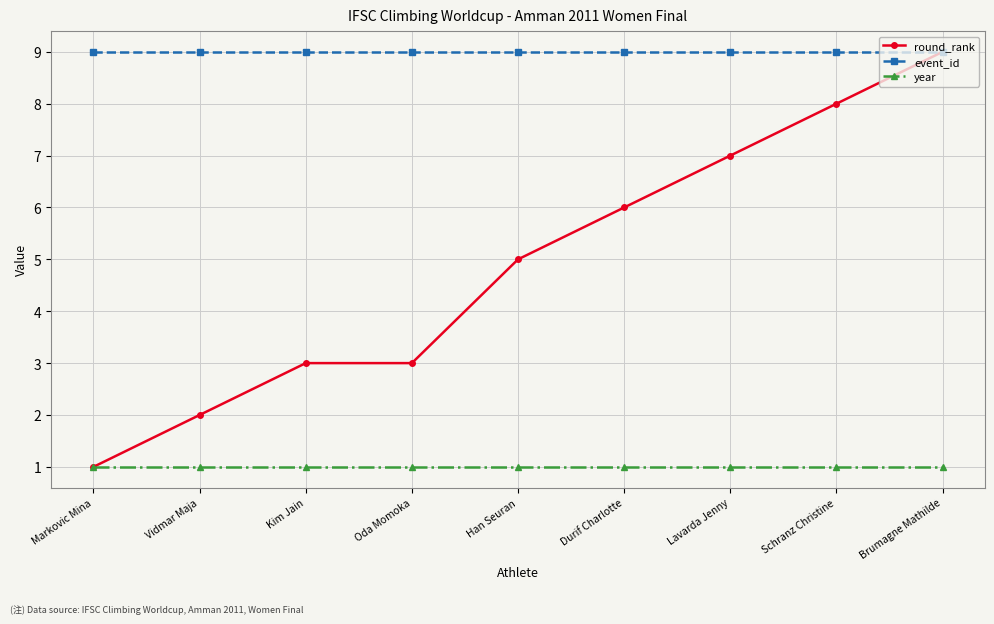

True or false: event_id and year intersect in this chart.

False